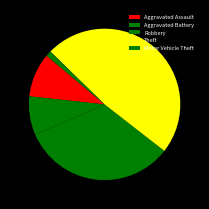

How many segments does this pie chart have?

5